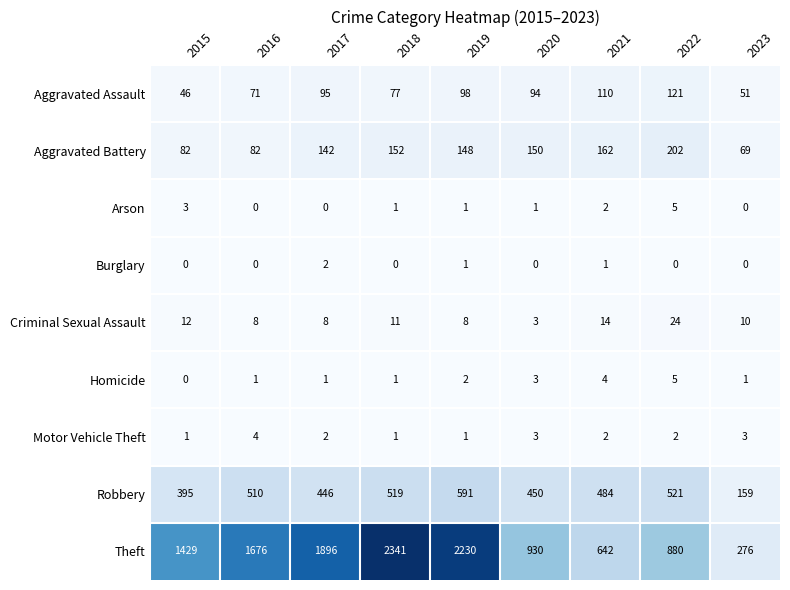

Is it true that Aggravated Battery equals 150 at 2020?

True